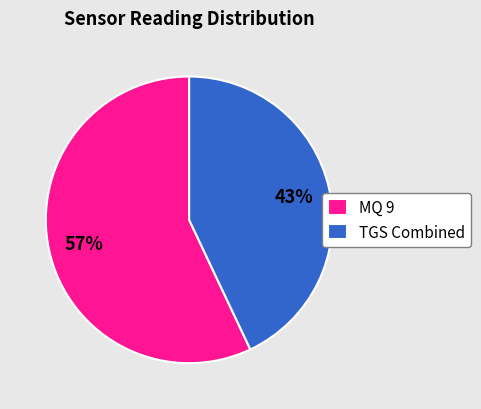

Do MQ 9 and TGS Combined together represent more than half of the pie?

Yes